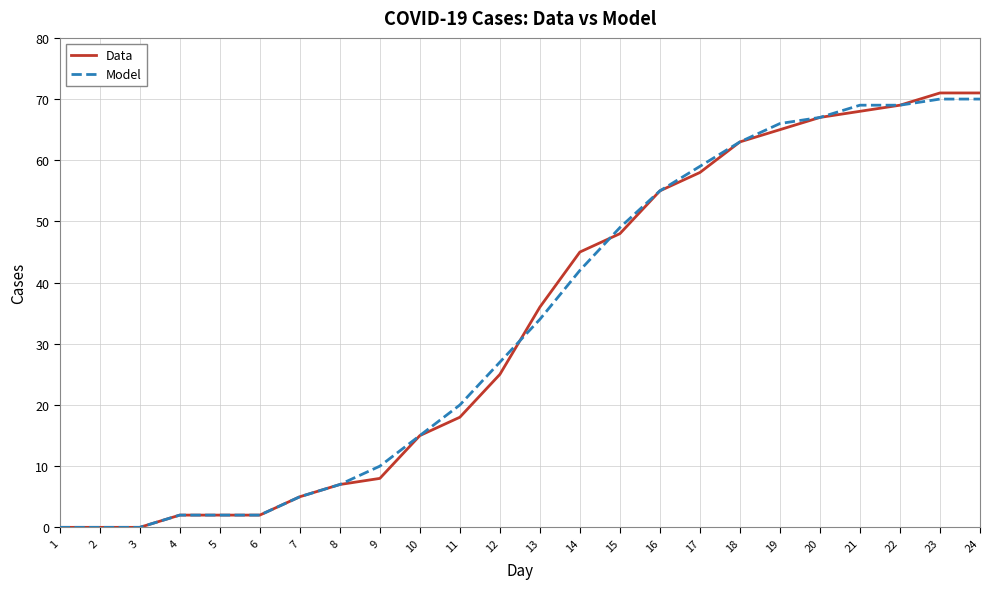

Which series has the widest spread of values?

Data